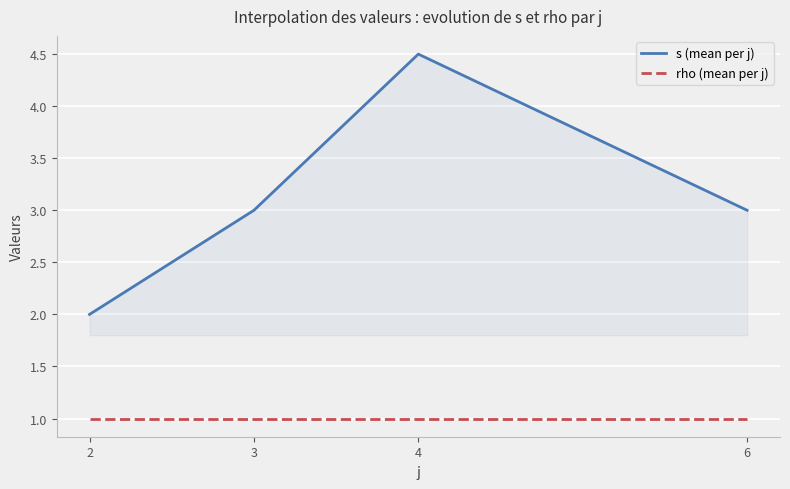

At which label does s (mean per j) reach its peak?

4